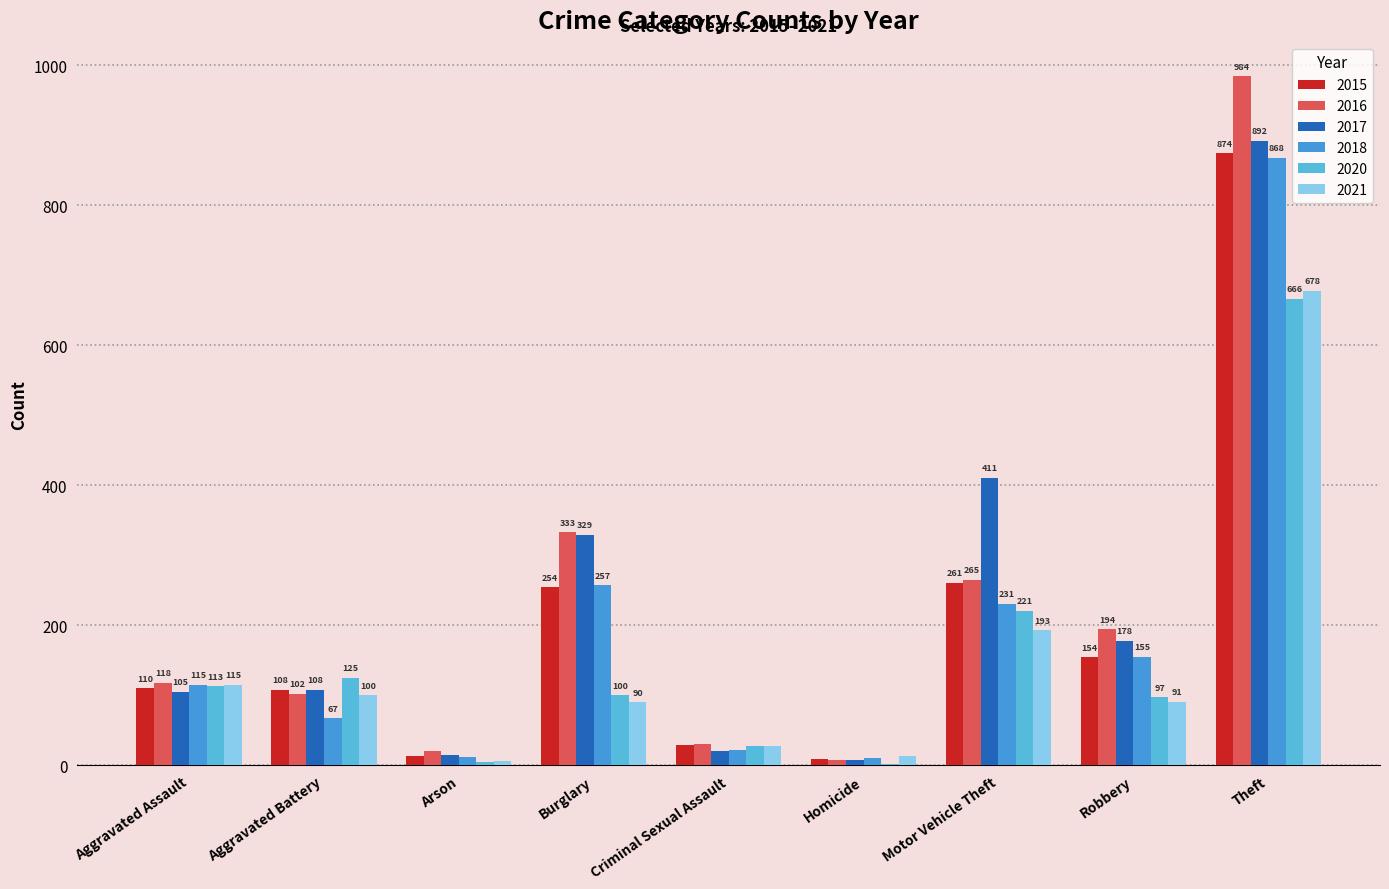

How many series are shown in this chart?

6